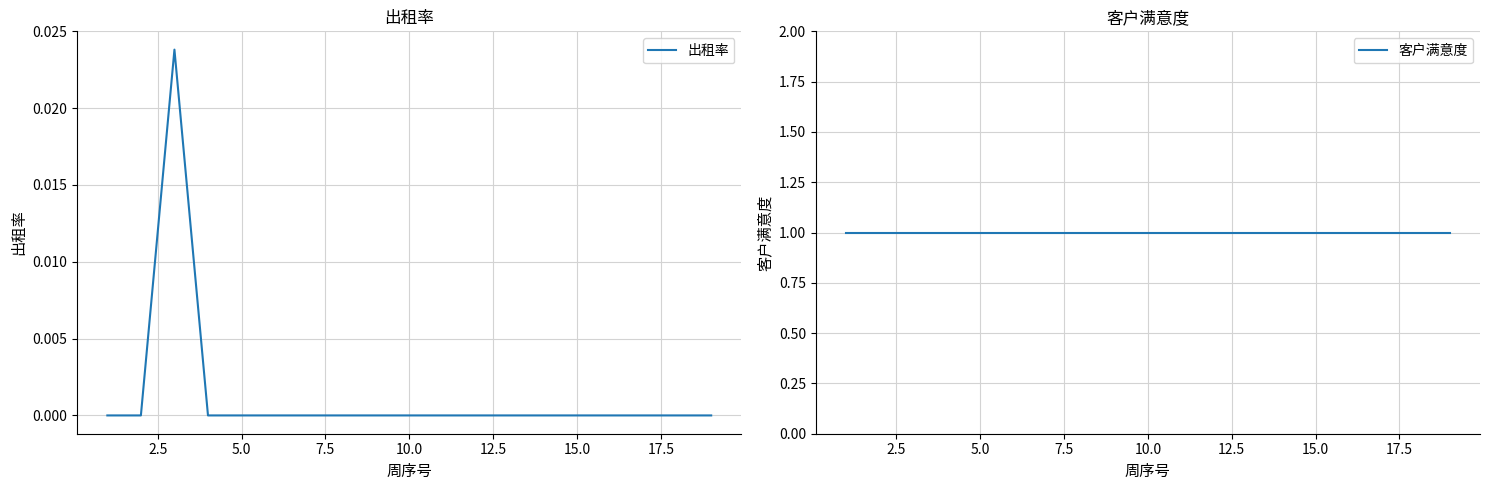

How many values in the 出租率 series exceed 0?

1